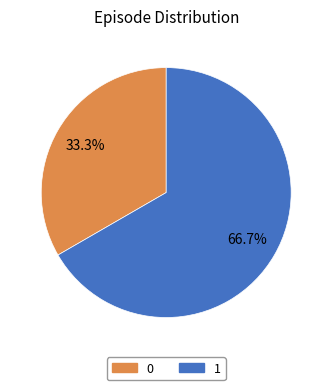

To the nearest percent, what portion does 0 represent?

33%